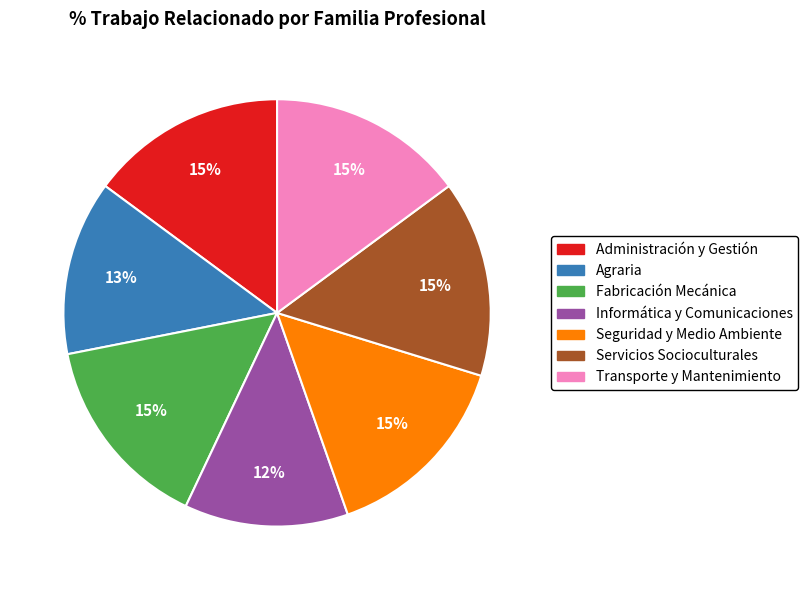

To the nearest percent, what portion does Informática y Comunicaciones represent?

12%